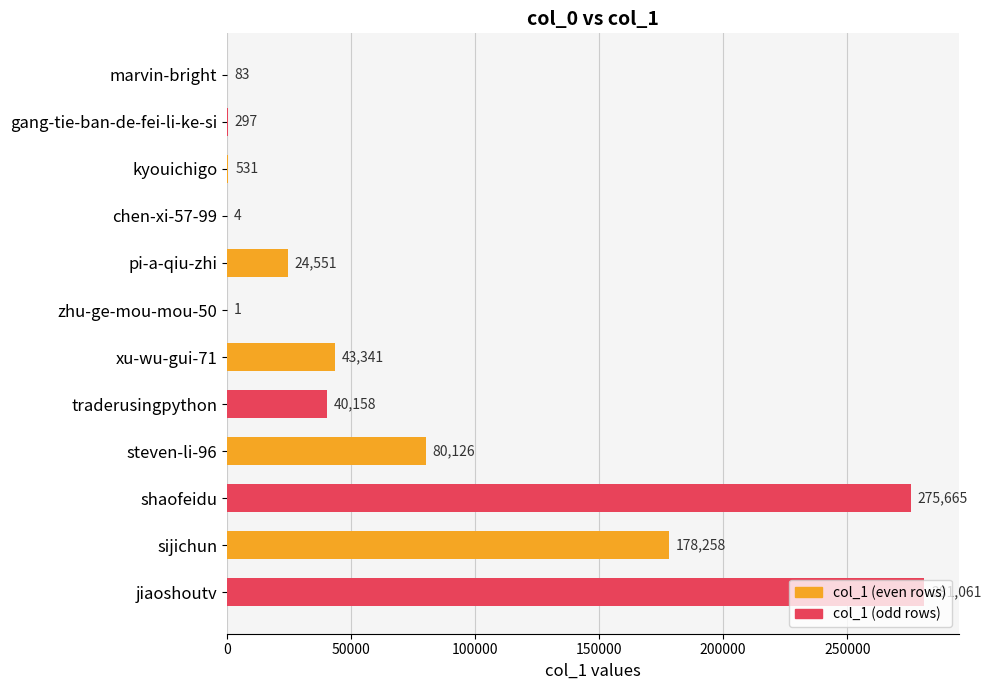

What is the sum of all values?

924076